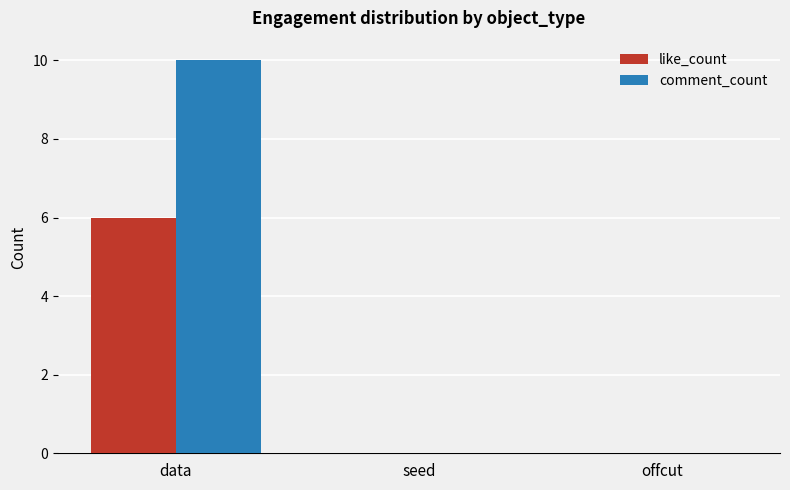

What are all the series names shown in the legend?

like_count, comment_count